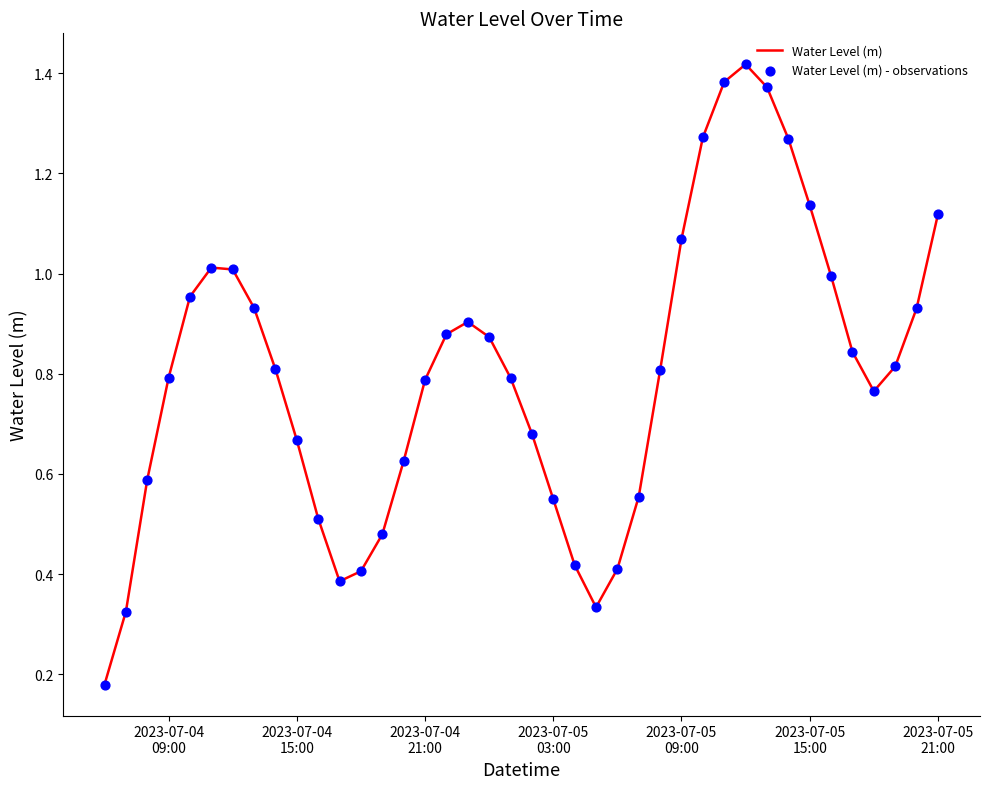

What is the difference between the maximum and minimum values?

1.2